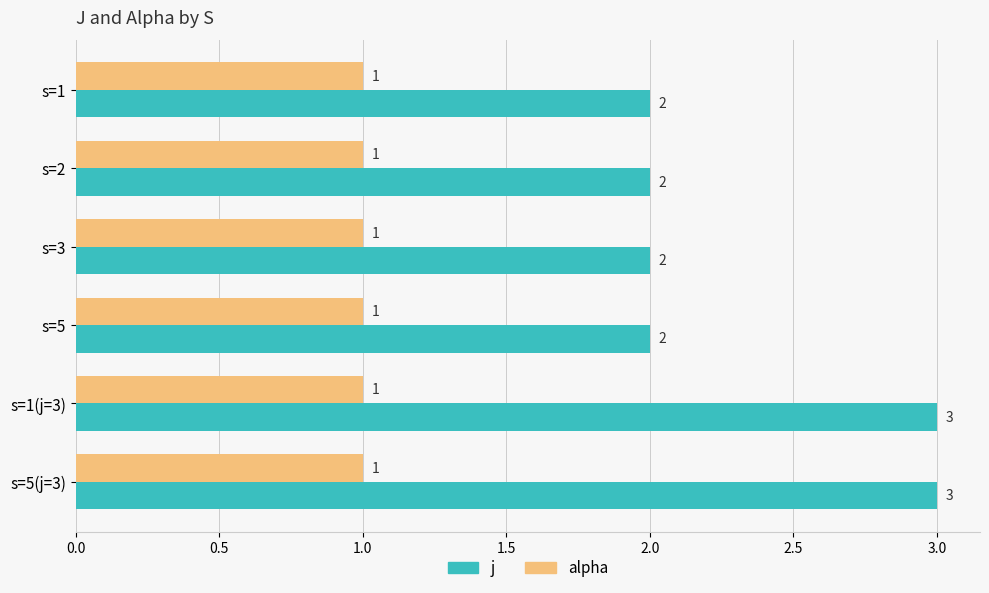

Which series changed the most between s=5 and s=5(j=3)?

j